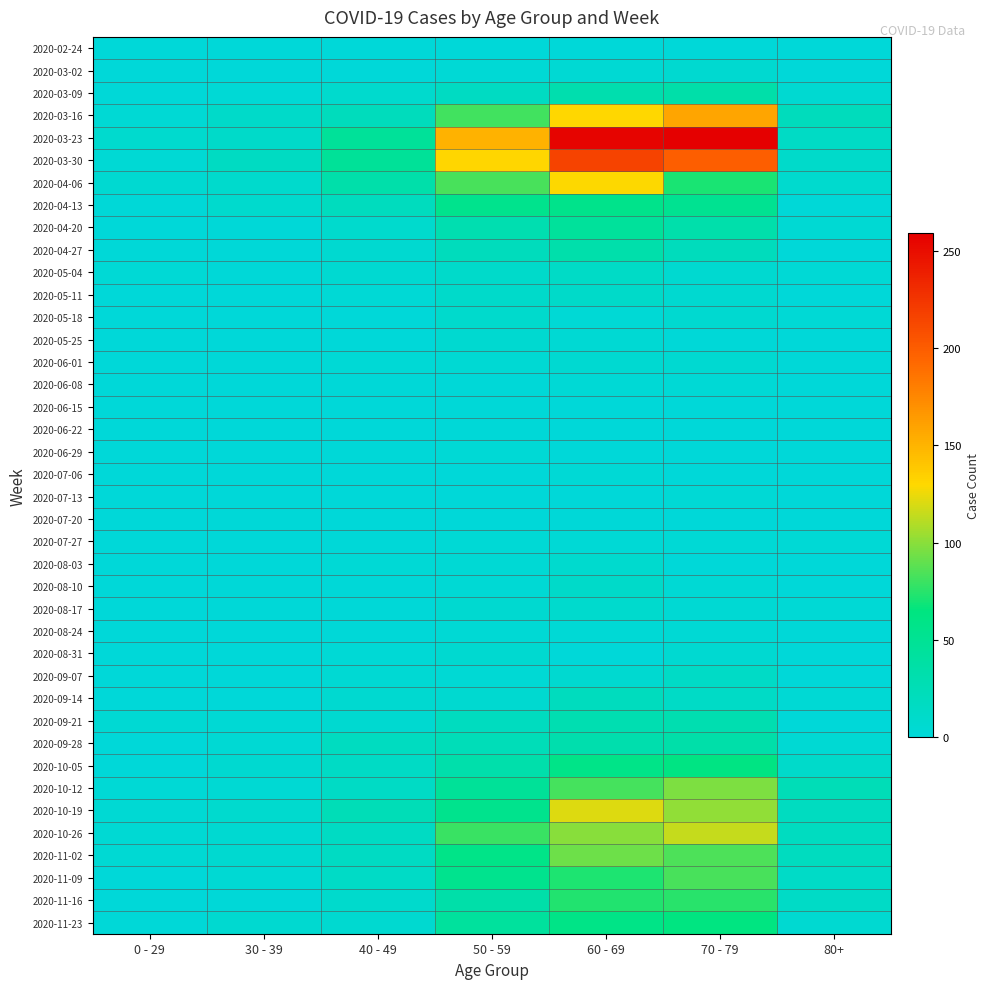

What is the total value across all series at 70 - 79?

1671